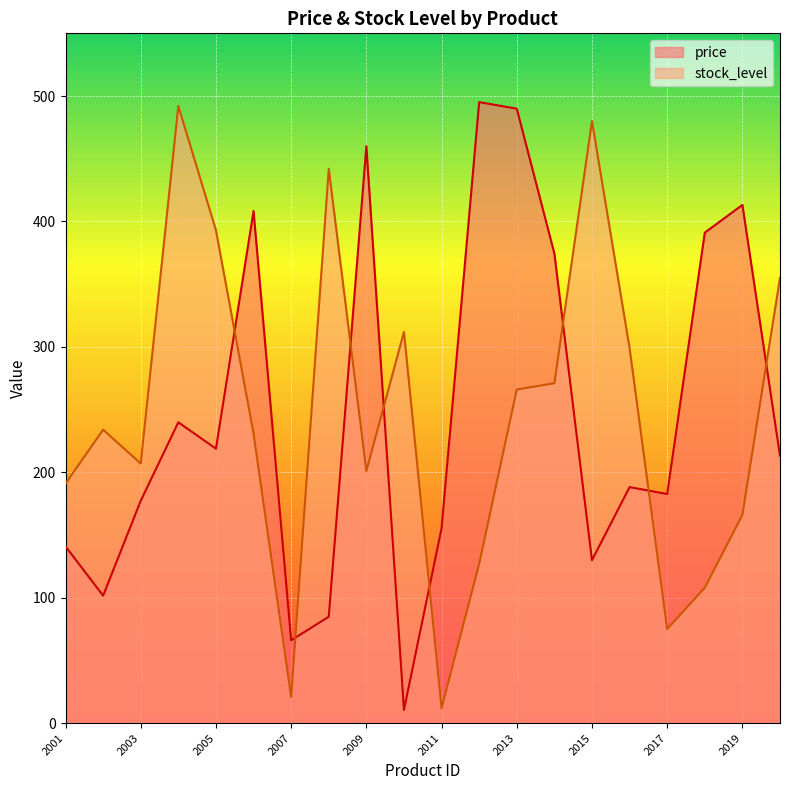

What is the spread (max minus min) of values at 2003?

29.7